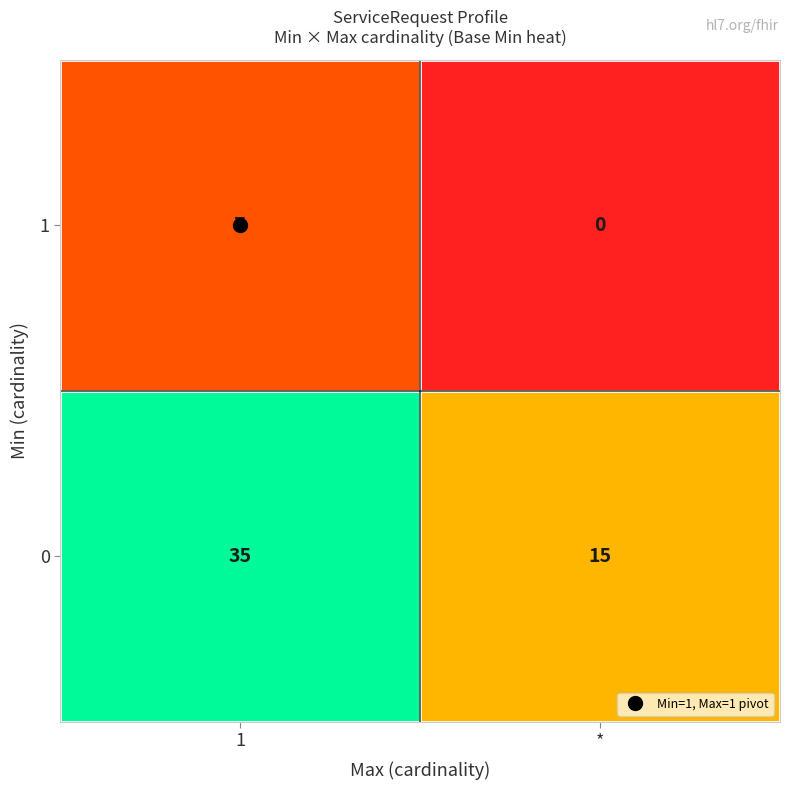

What is the average value of the 1 series?

4